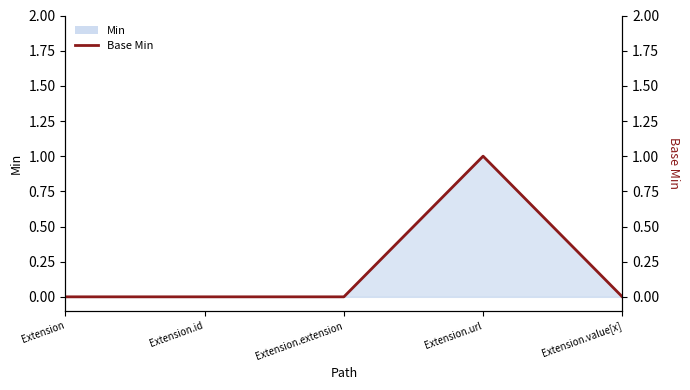

Rank the categories by value from lowest to highest.

Extension, Extension.id, Extension.extension, Extension.value[x], Extension.url